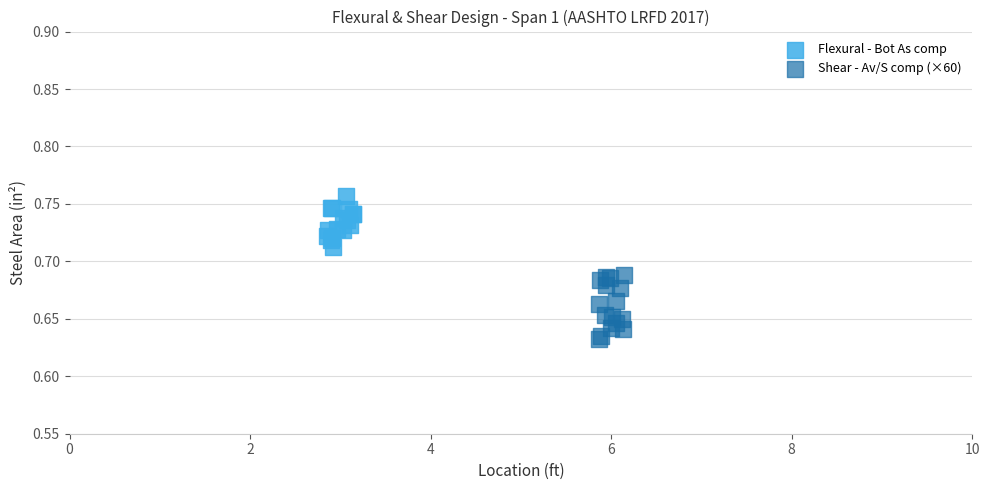

Which series contains the highest Y value?

Flexural - Bot As comp